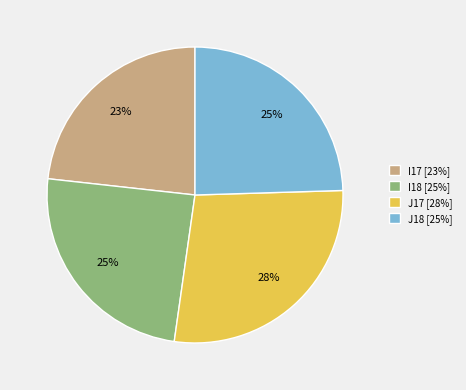

To the nearest percent, what is the difference between the J18 and J17 slice percentages?

3%